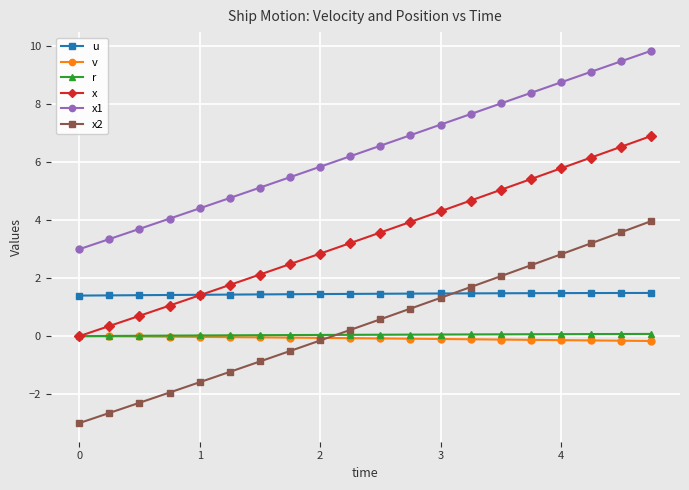

True or false: x1 has more than 0 points higher than both neighbors.

False